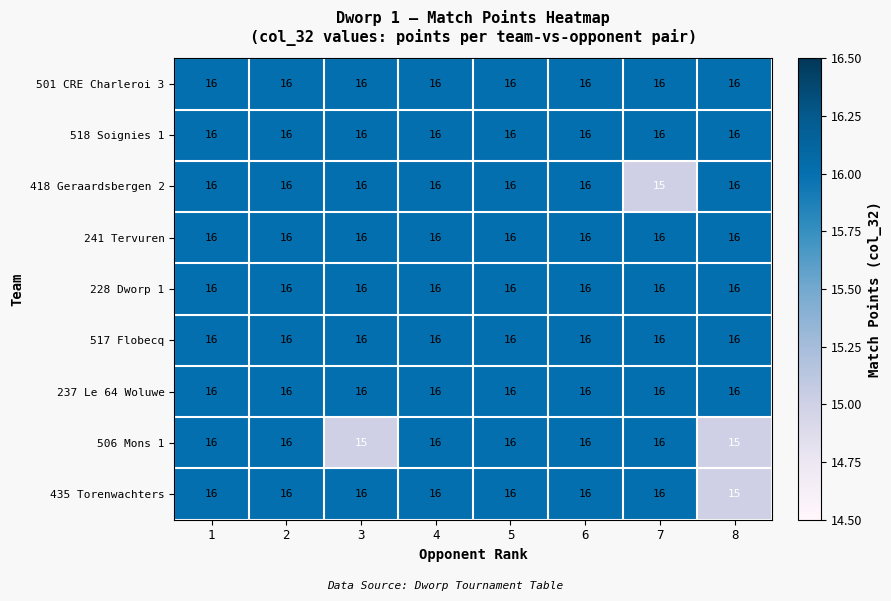

What is the lowest value of the 228 Dworp 1 series?

16